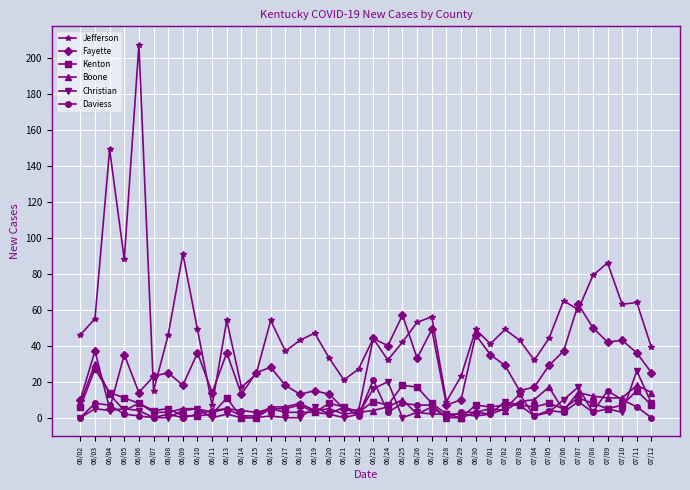

What is the label of the 35th point from the left?

07/07